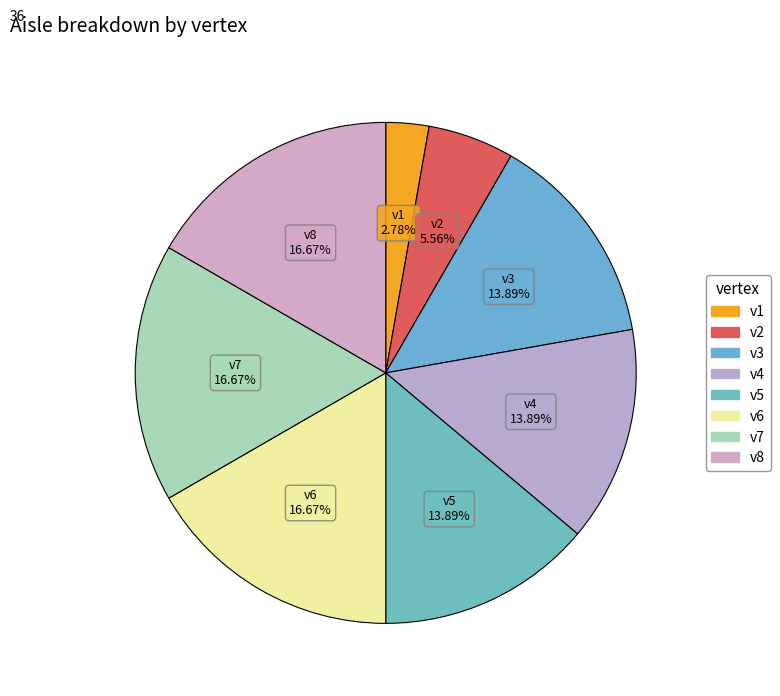

True or false: v3 accounts for 14% of the total.

True